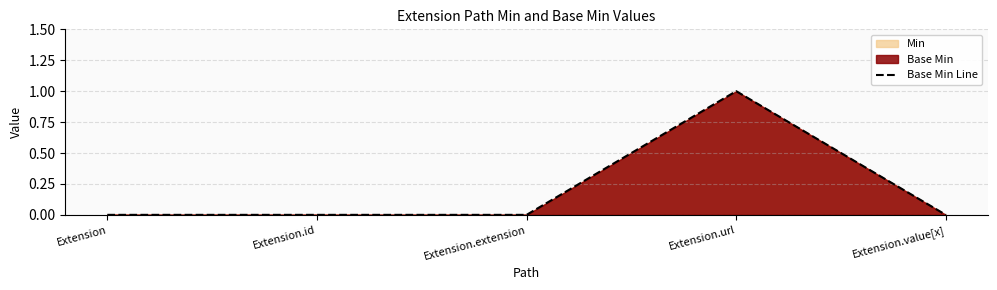

What is the label of the 4th point from the right?

Extension.id